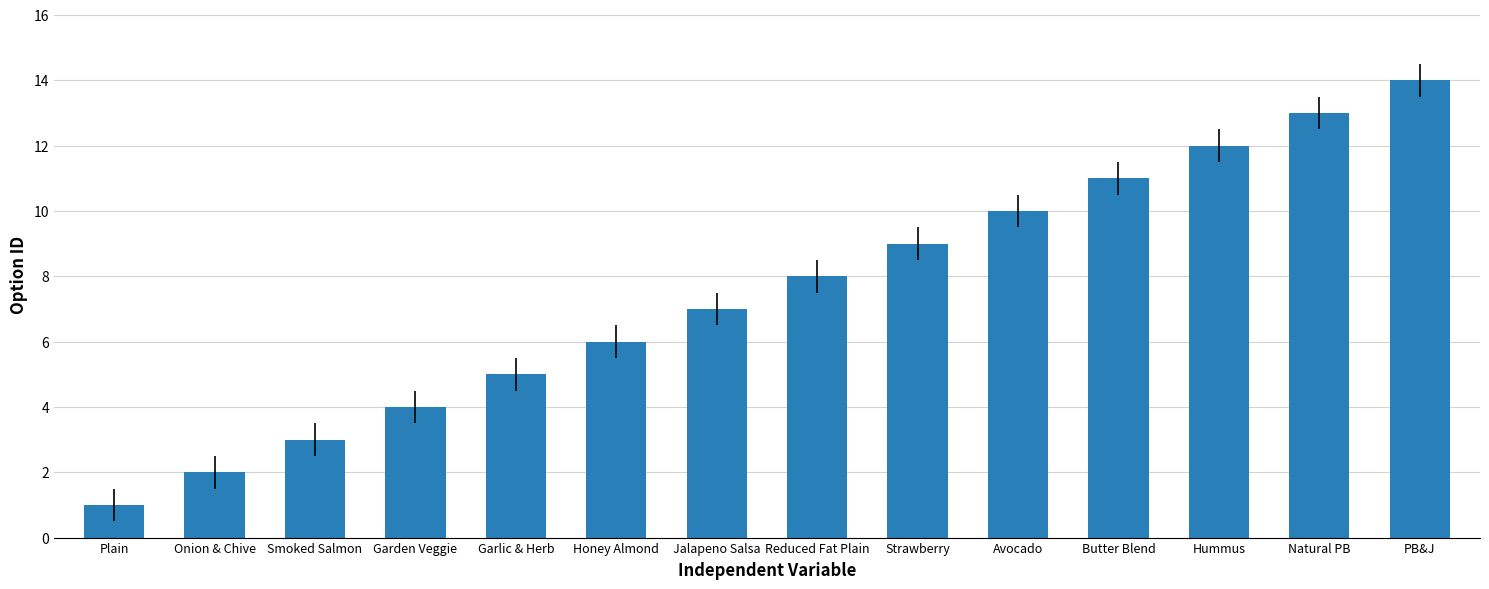

What is the sum of all values?

105